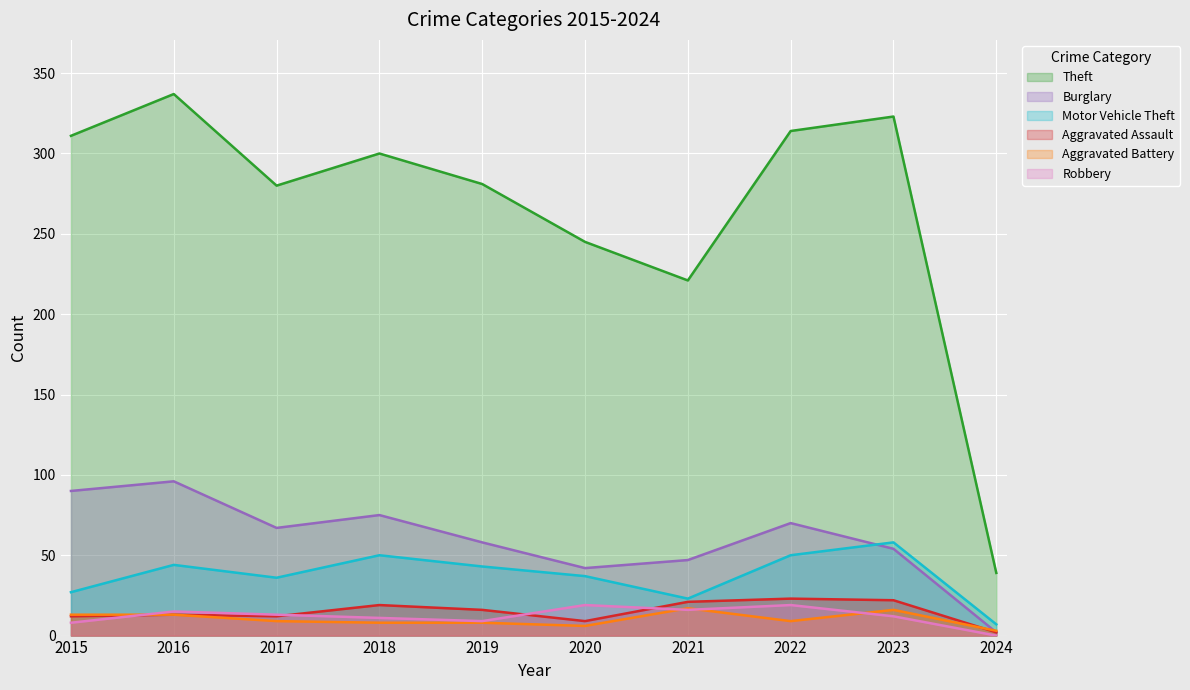

What is the average value of the Burglary series?

60